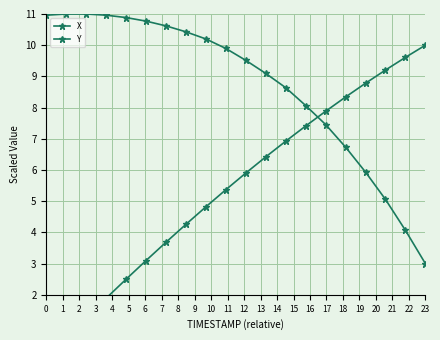

What are all the series names shown in the legend?

X, Y